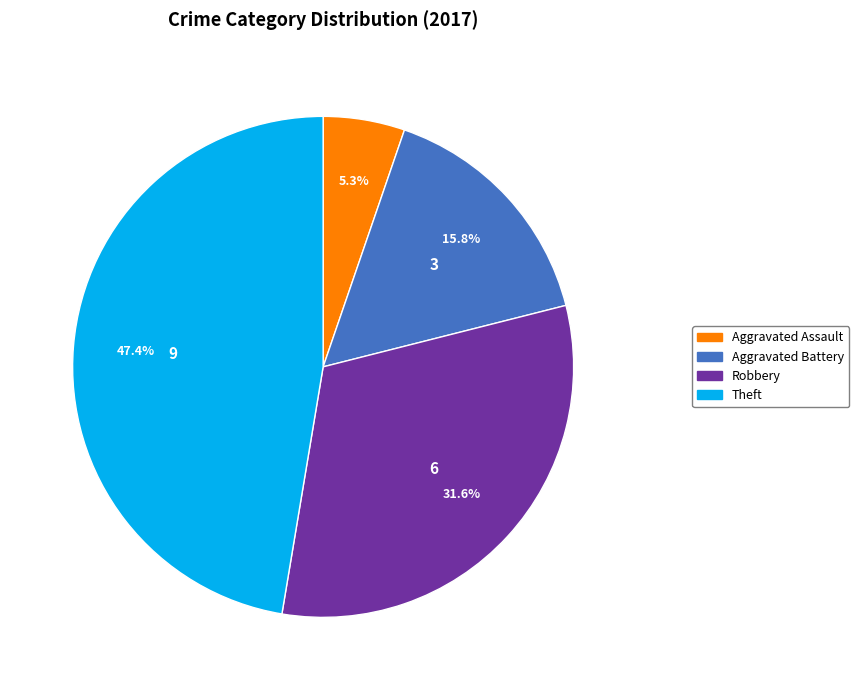

To the nearest percent, what is the average slice percentage?

25%